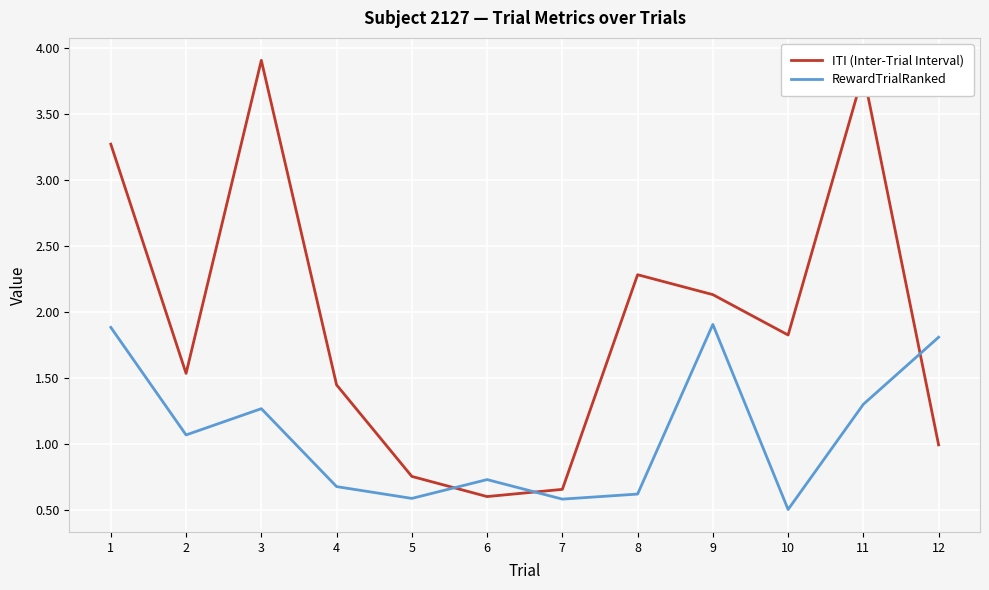

What is the total value across all series at 7?

1.2